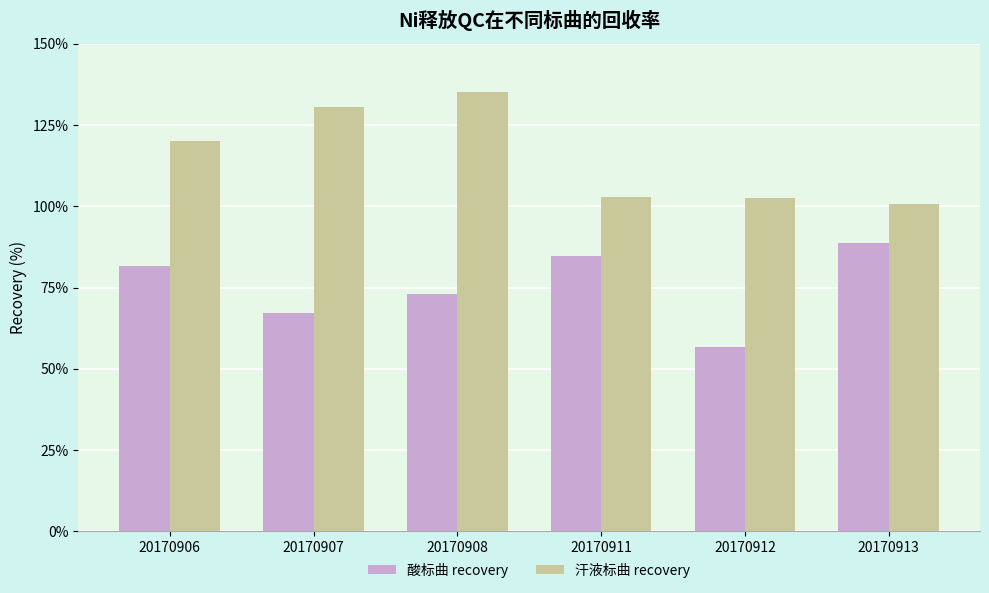

The value of 酸标曲 recovery at 20170906 is 30.7. True or false?

False